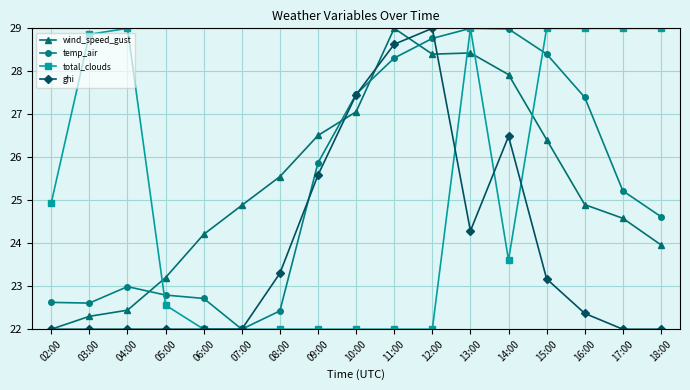

Rank the series at 14:00 from lowest to highest value.

total_clouds, ghi, wind_speed_gust, temp_air